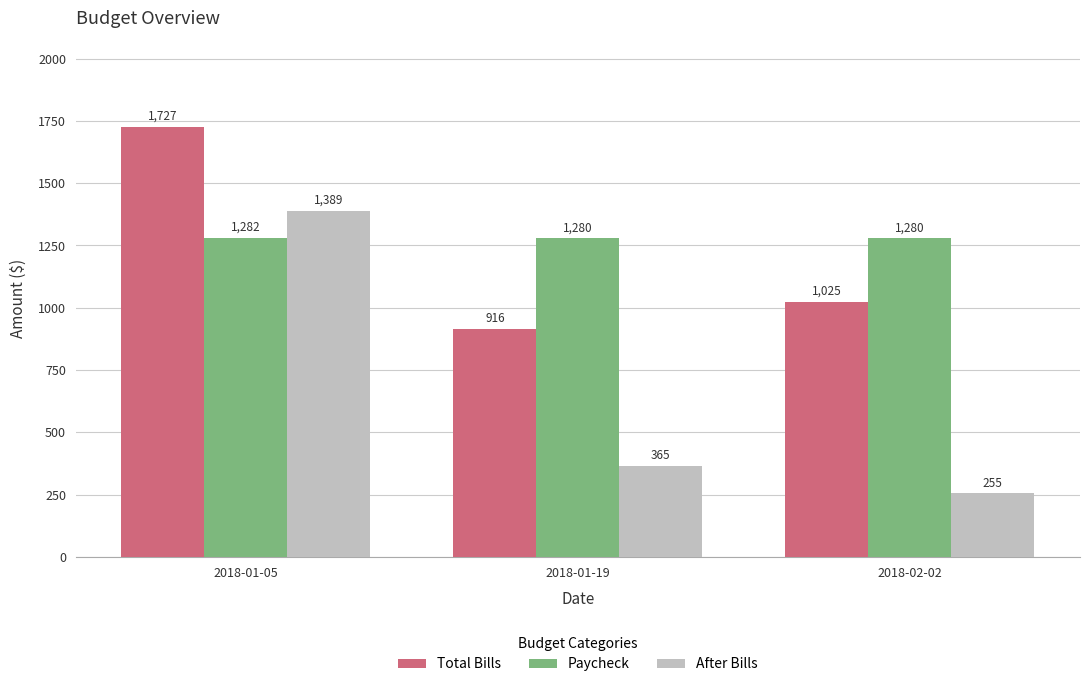

What are all the series names shown in the legend?

Total Bills, Paycheck, After Bills